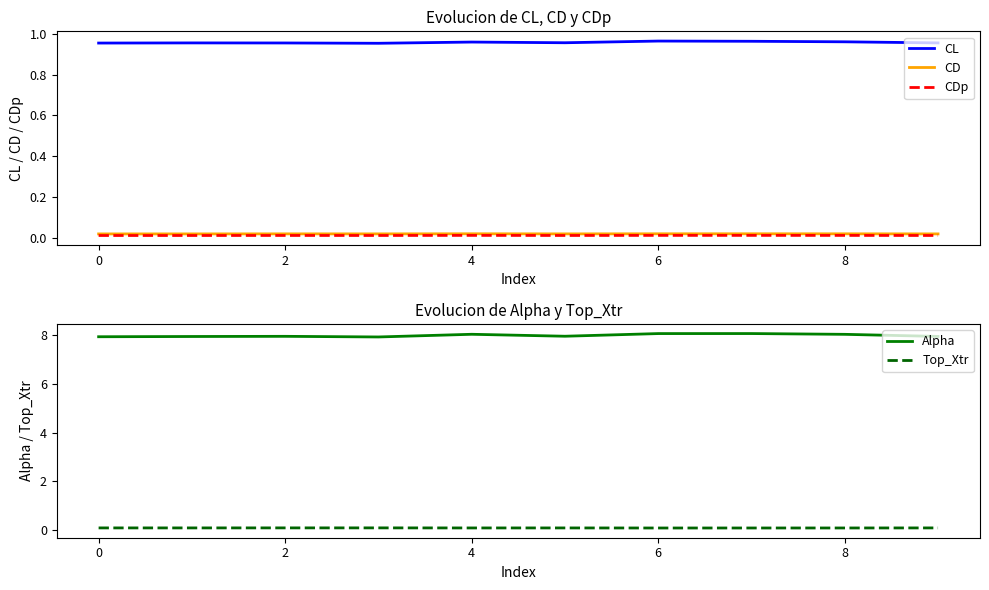

Rank the series by their maximum value, from highest to lowest.

Alpha, CL, Top_Xtr, CD, CDp